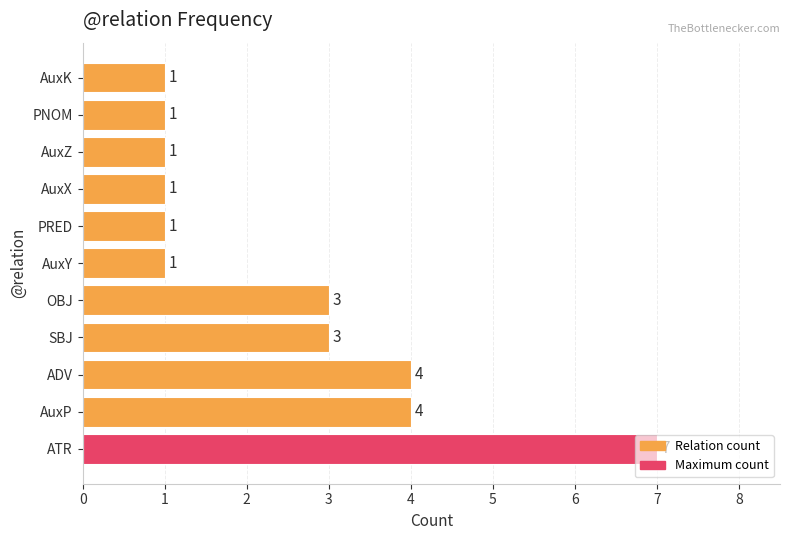

What is the difference between the maximum and minimum values?

6